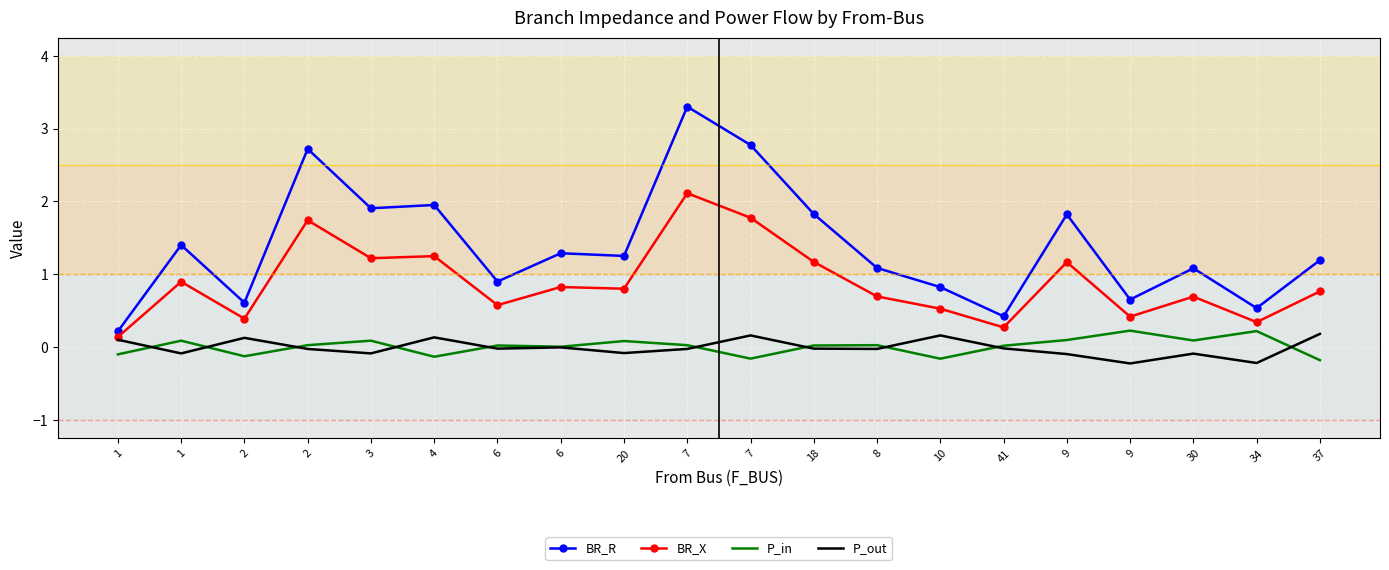

What is the maximum value for BR_X?

2.1